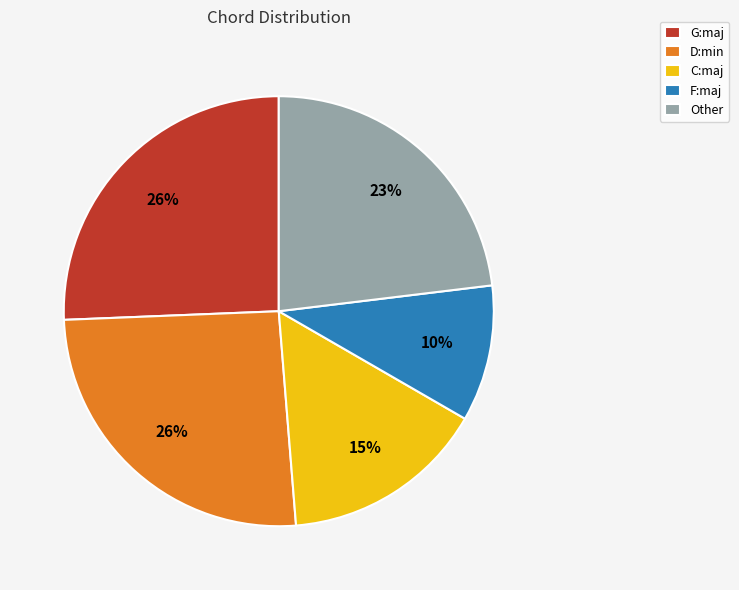

Approximately how many times larger is the value at F:maj compared to C:maj?

0.7